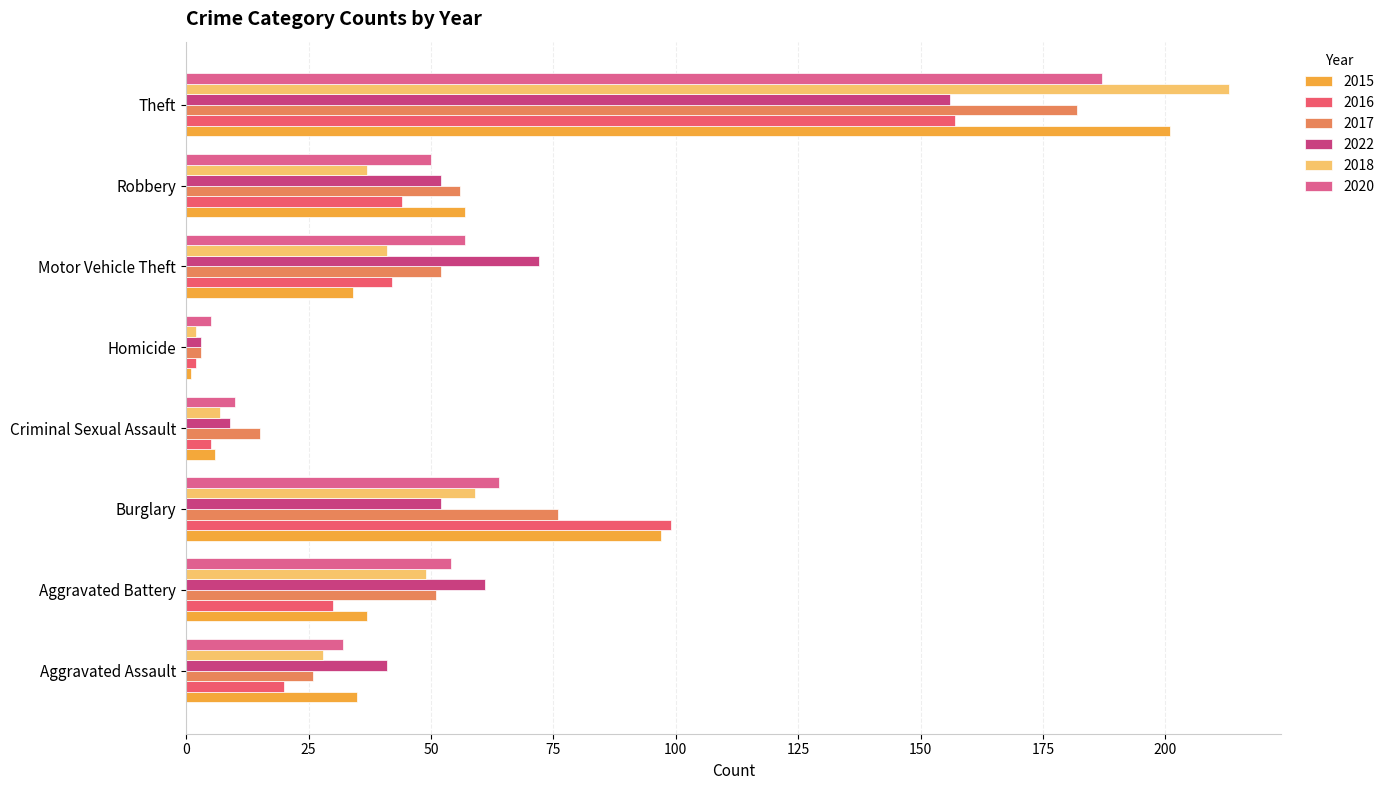

What is the total value across all series at Aggravated Battery?

282